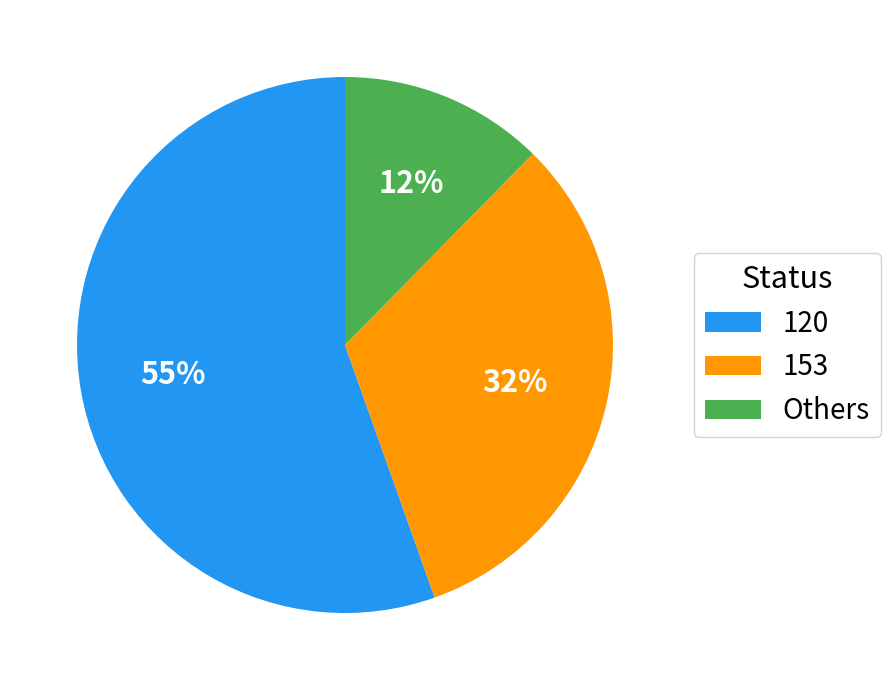

Which has a higher value, 153 or 120?

120